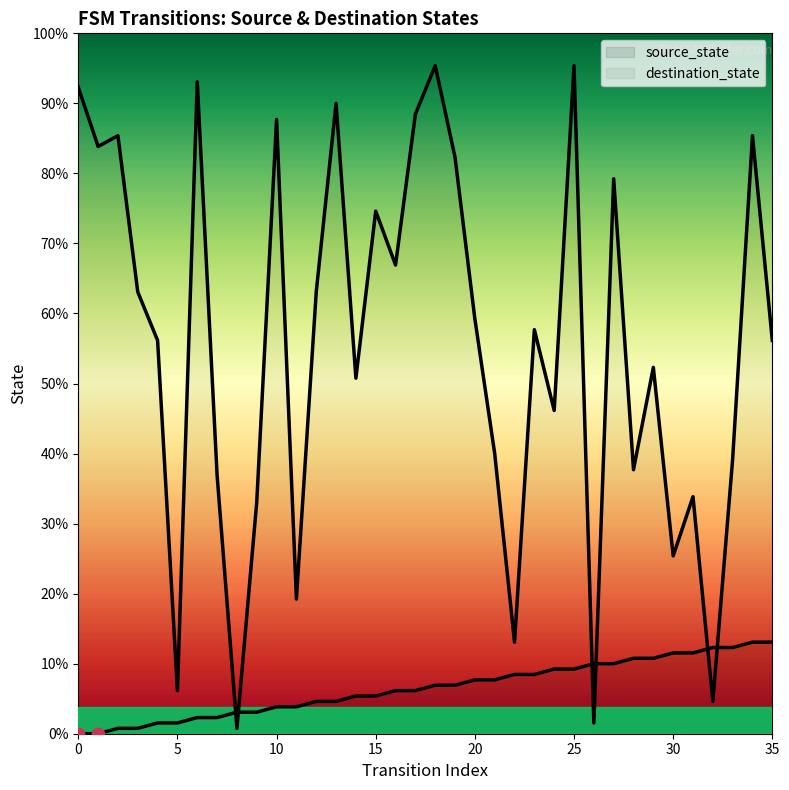

Which series has the largest total across all categories?

destination_state